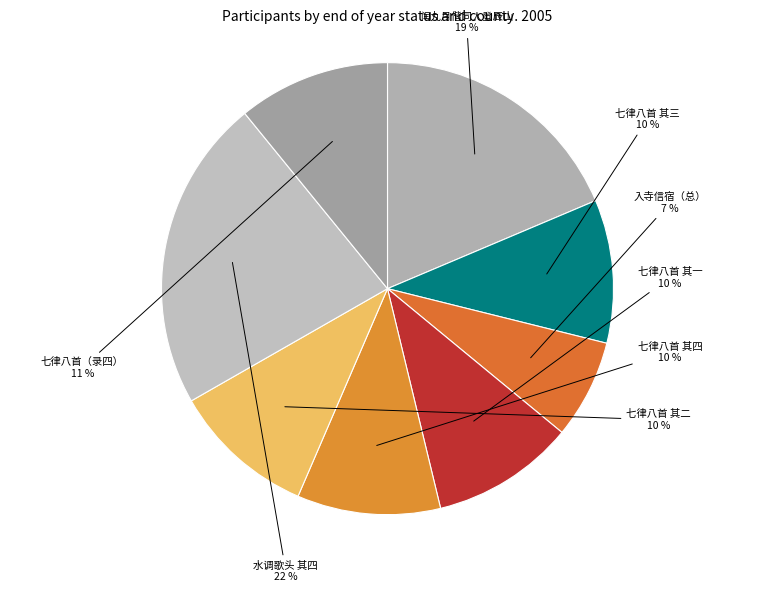

Combined, do 七律八首（录四） and 七律八首 其三 account for over 50%?

No